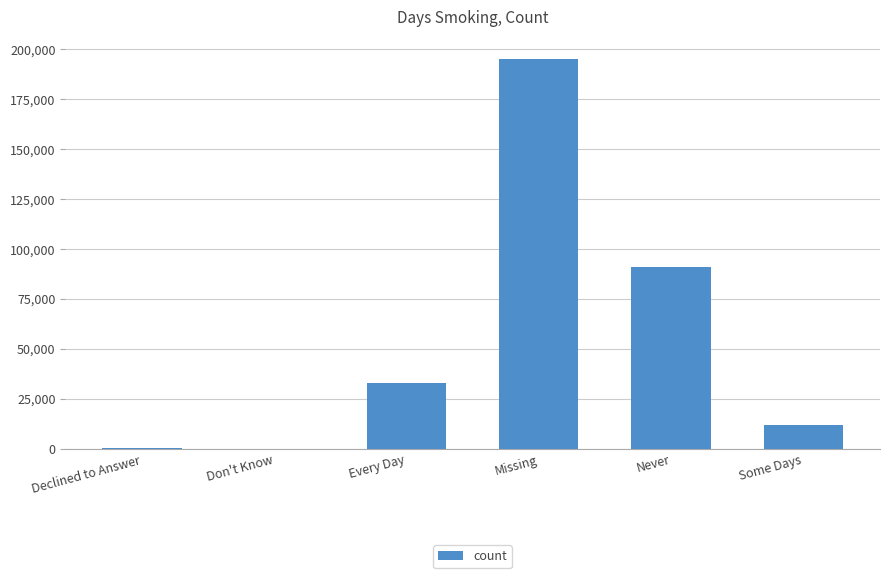

Are the bars horizontal?

No